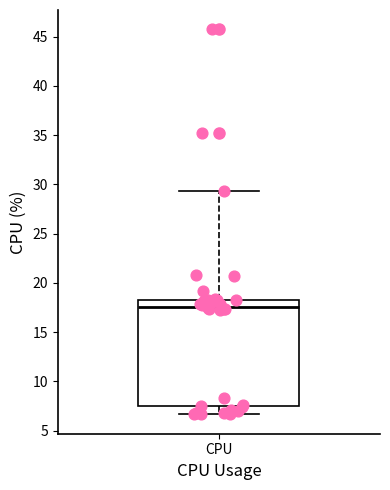

Where is the lower edge of the box for CPU on the y-axis? The values are not printed on the chart, so give them approximately, as read against the axis.

7.5